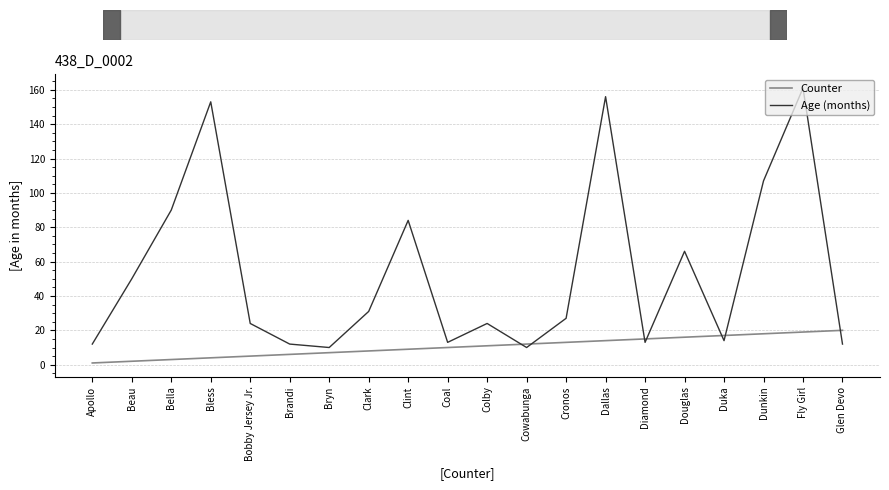

What is the approximate value of Age (months) at Douglas, to the nearest 10?

70